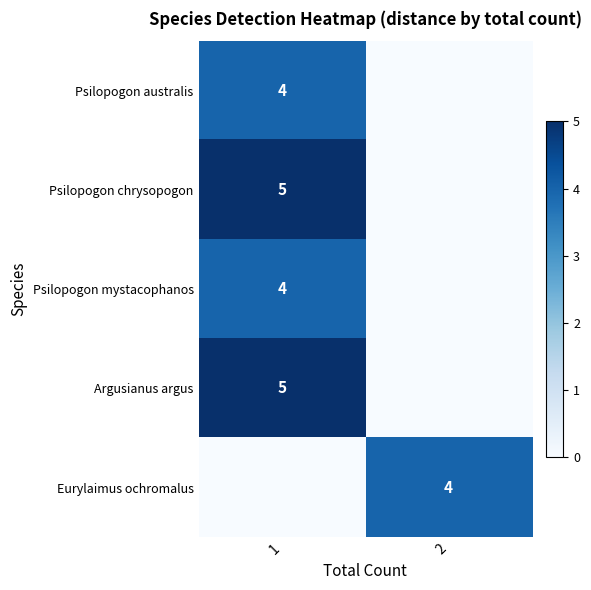

The Psilopogon mystacophanos series shows 1 at 1. True or false?

False